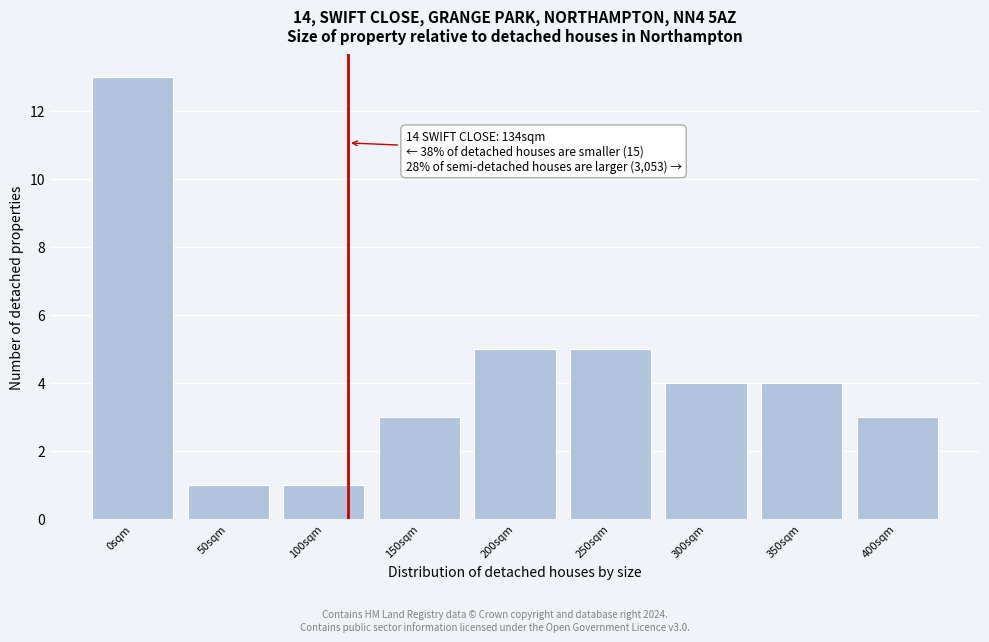

Reading right to left, list all the values displayed in this chart.

3	4	4	5	5	3	1	1	13